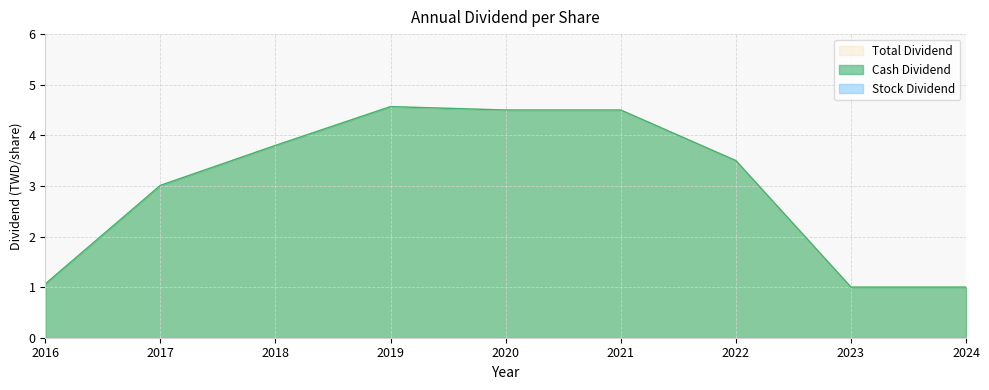

True or false: Total Dividend and Cash Dividend intersect in this chart.

False